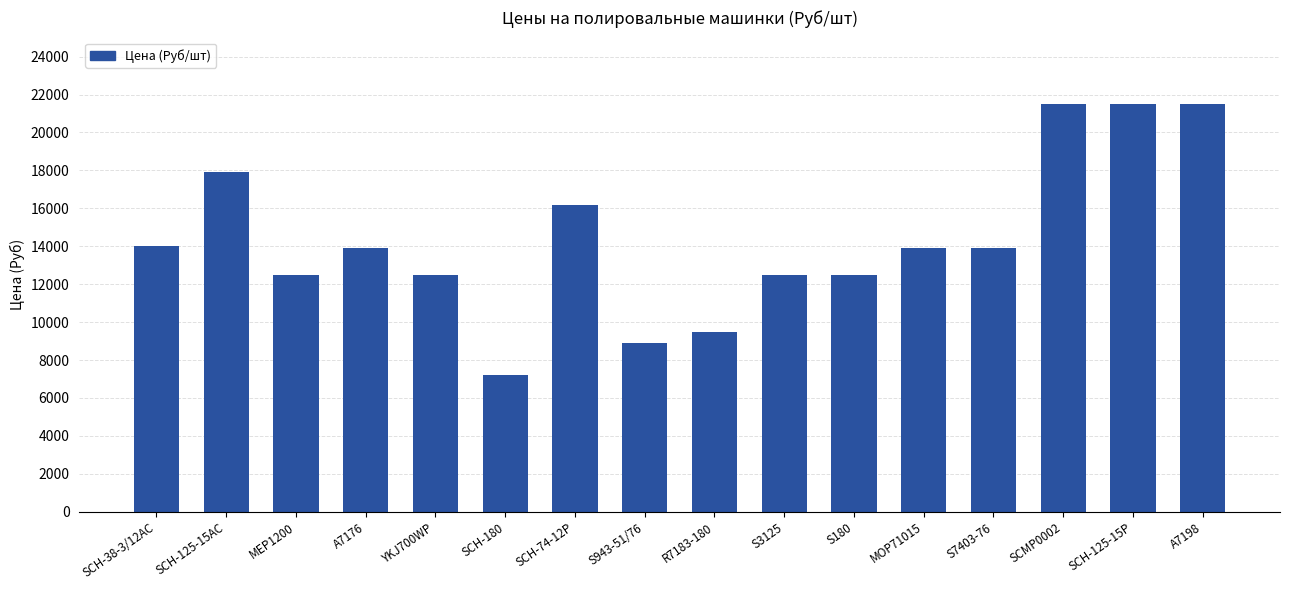

True or false: the data shows 6342 at A7198.

False